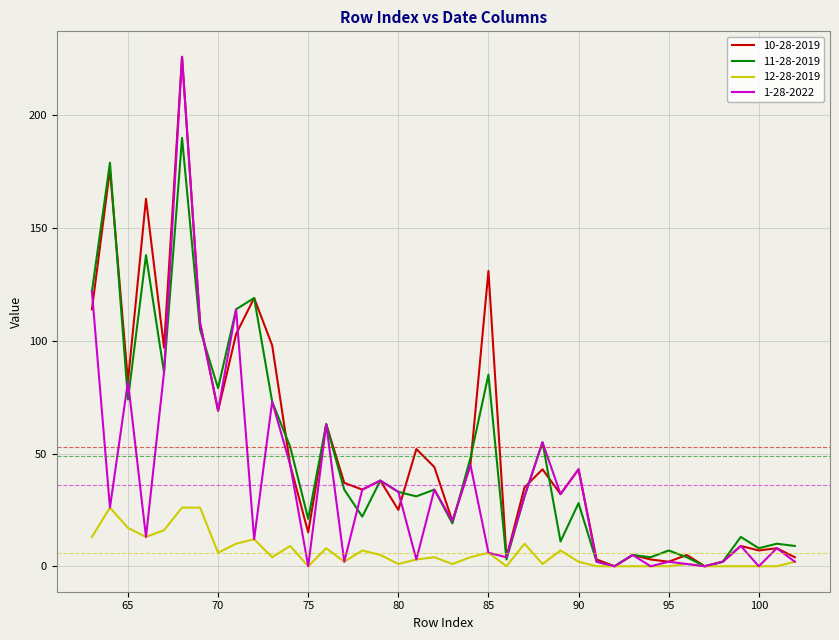

What is the greatest value displayed?

226